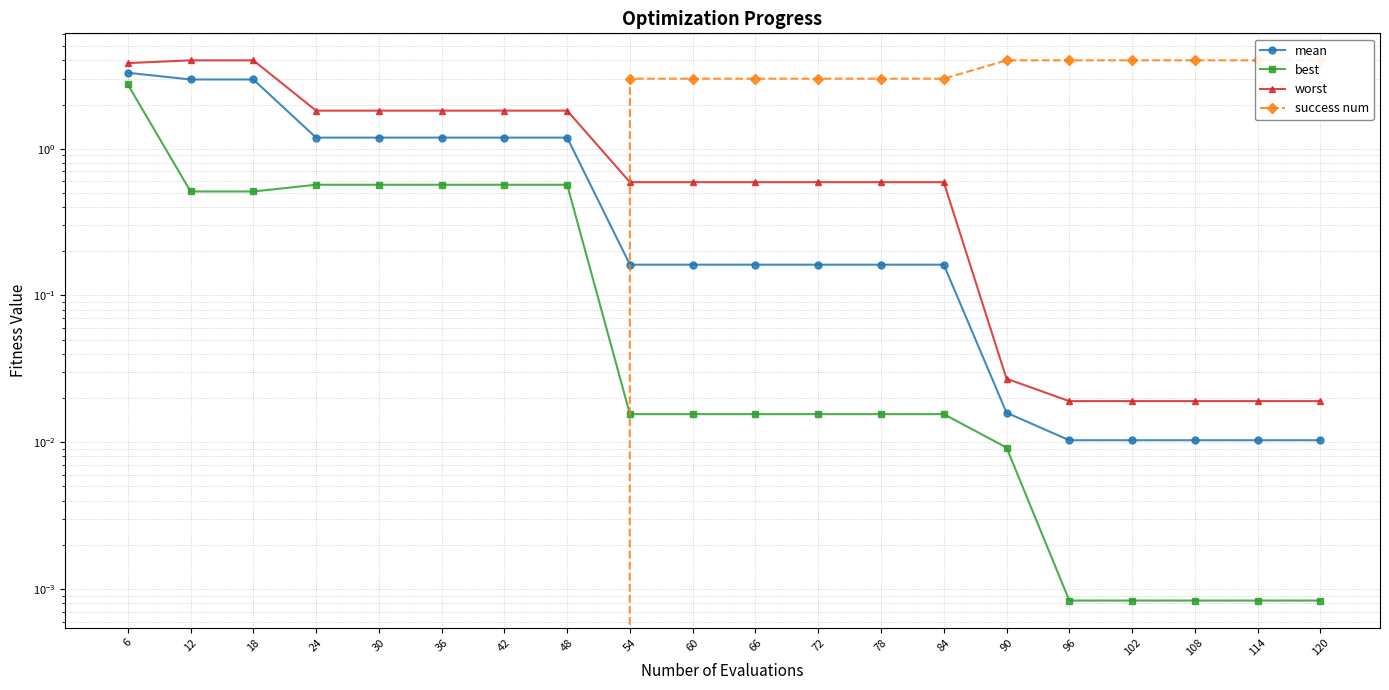

Does the chart display data point markers on the line(s)?

Yes